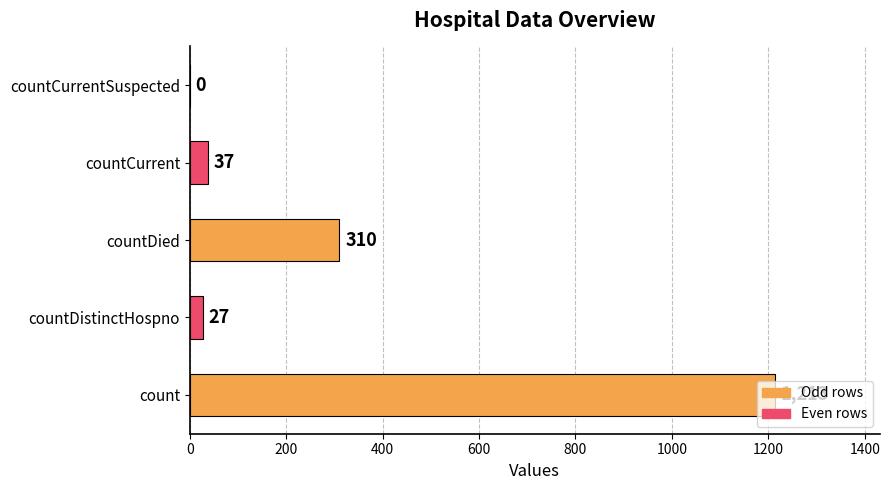

Between countDistinctHospno and count, which is larger?

count